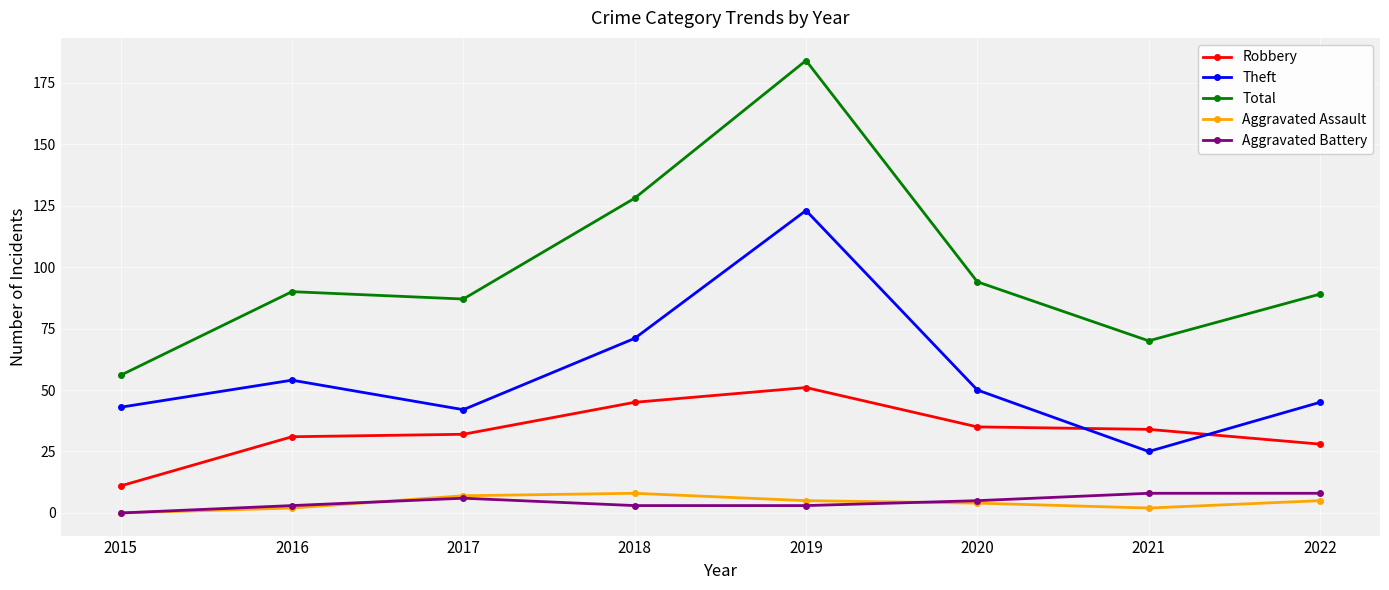

How many data points does each series have?

8